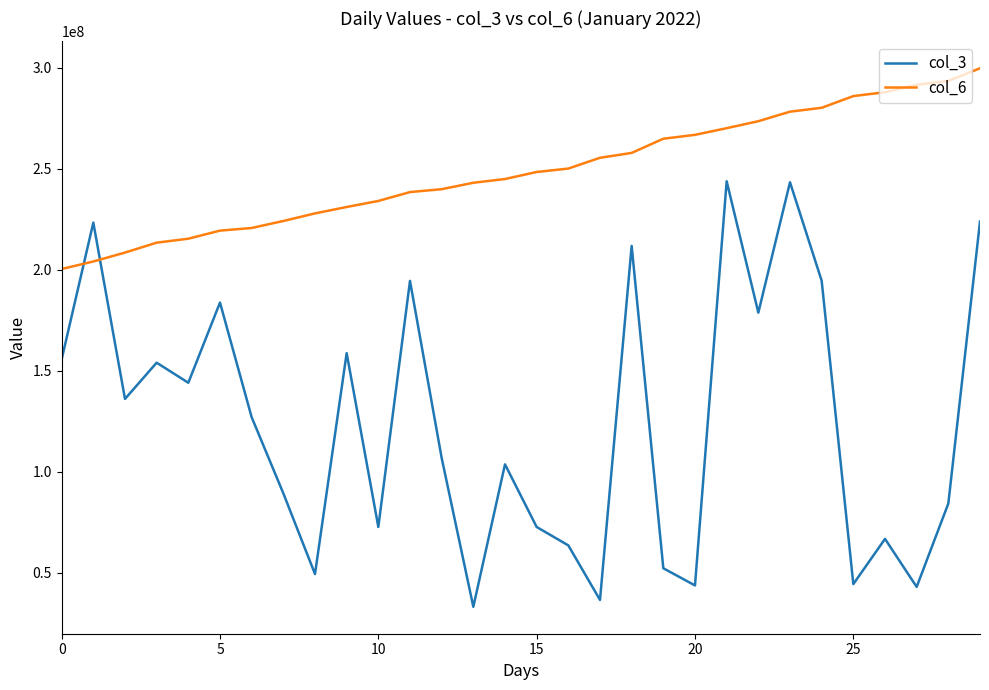

What is the minimum value for col_3?

33238928